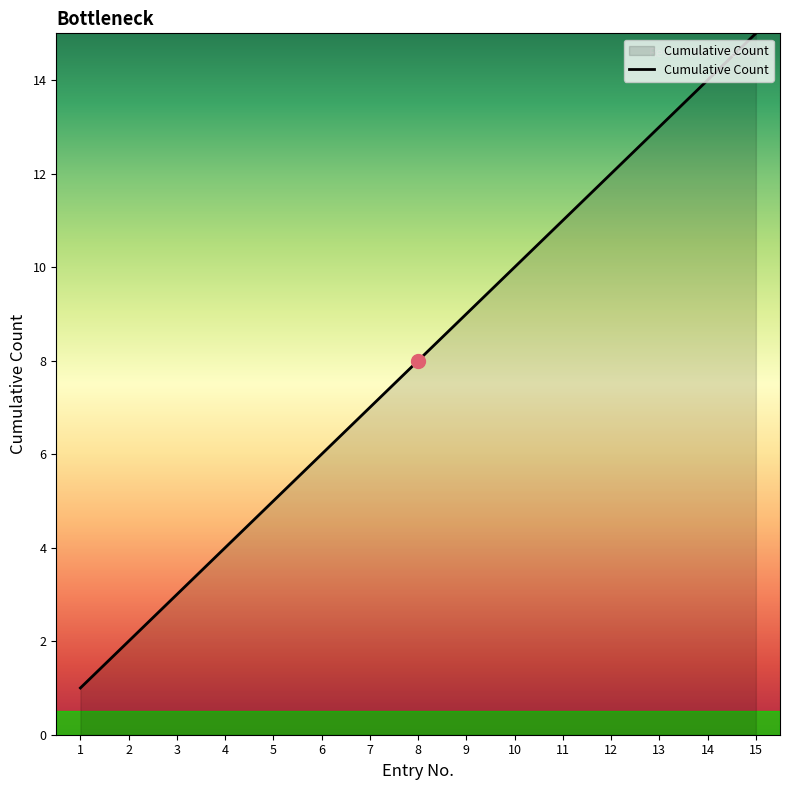

What is the ratio of the value at 8 to the value at 3?

2.7